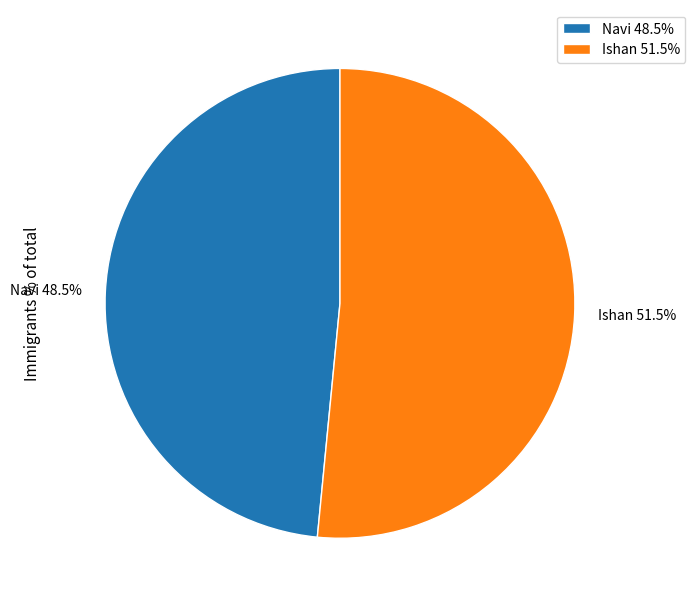

Does Ishan 51.5% account for over 50% of the chart?

Yes